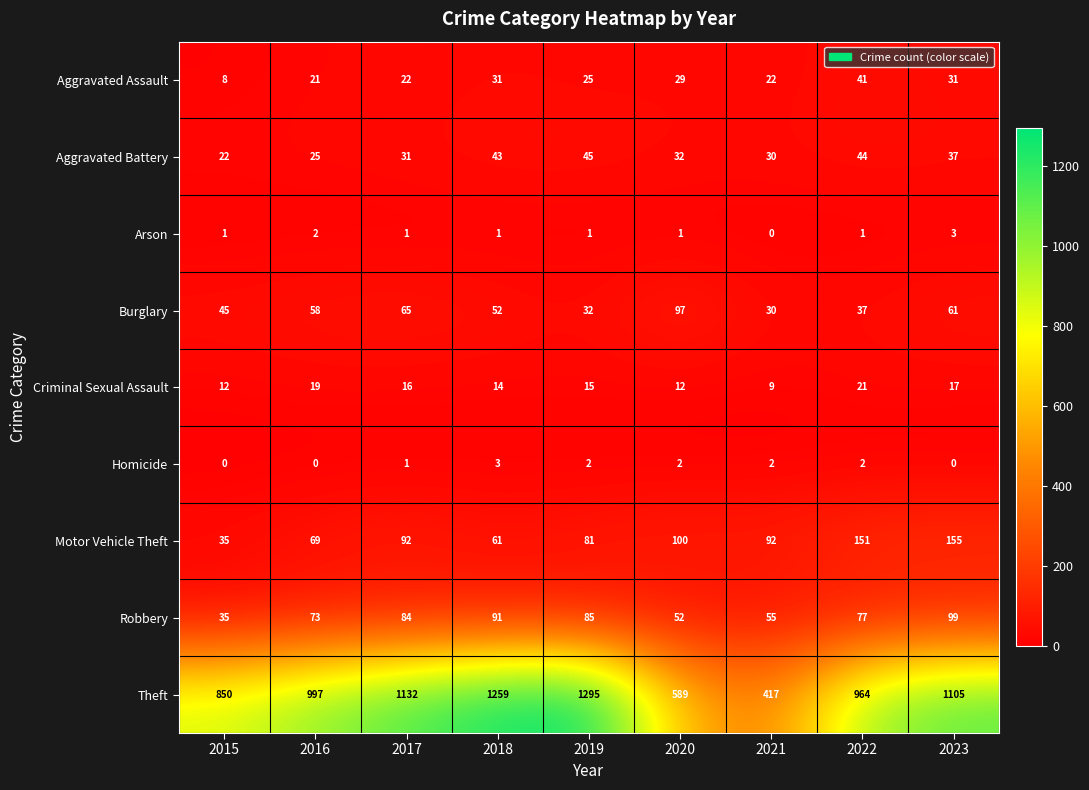

Which series has the largest range (max minus min)?

Theft